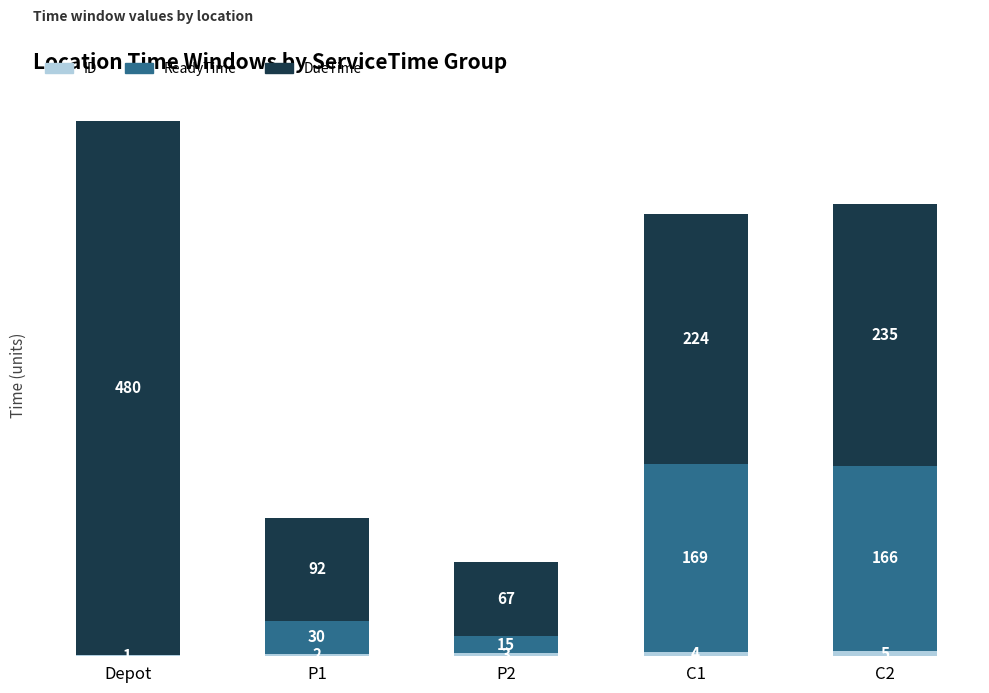

Are the bars horizontal?

No